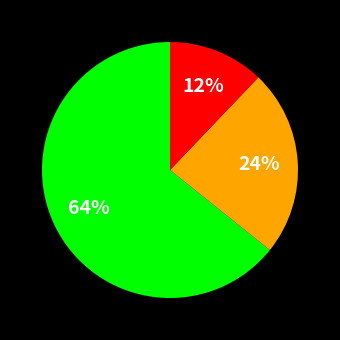

To the nearest percent, what is the average slice percentage?

33%